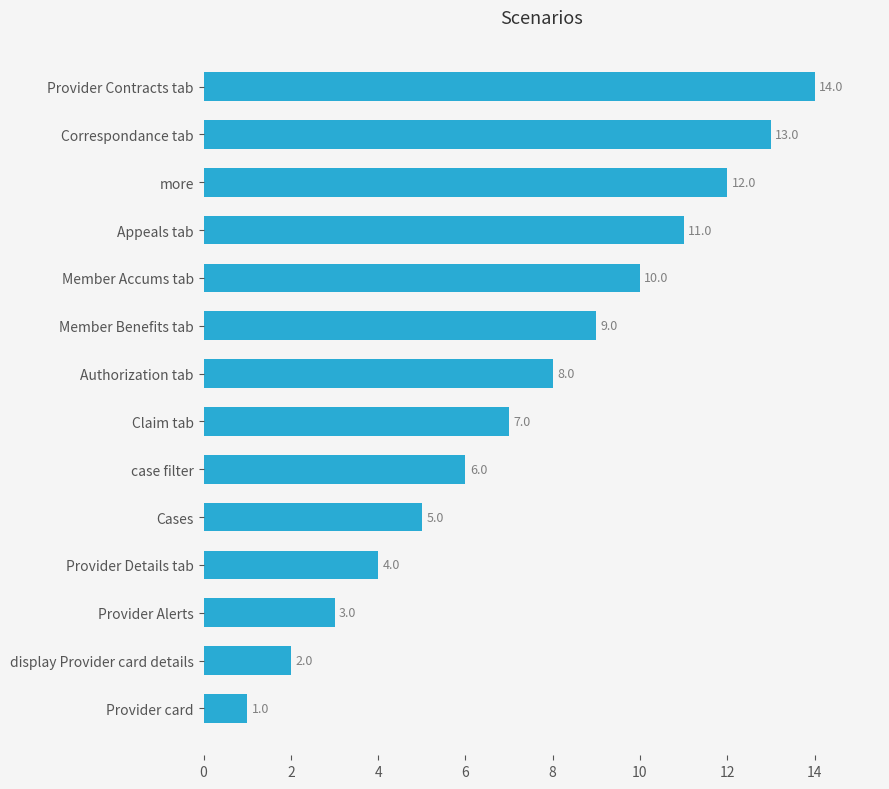

What is the ratio of the value at Provider Contracts tab to the value at Provider card?

14.0